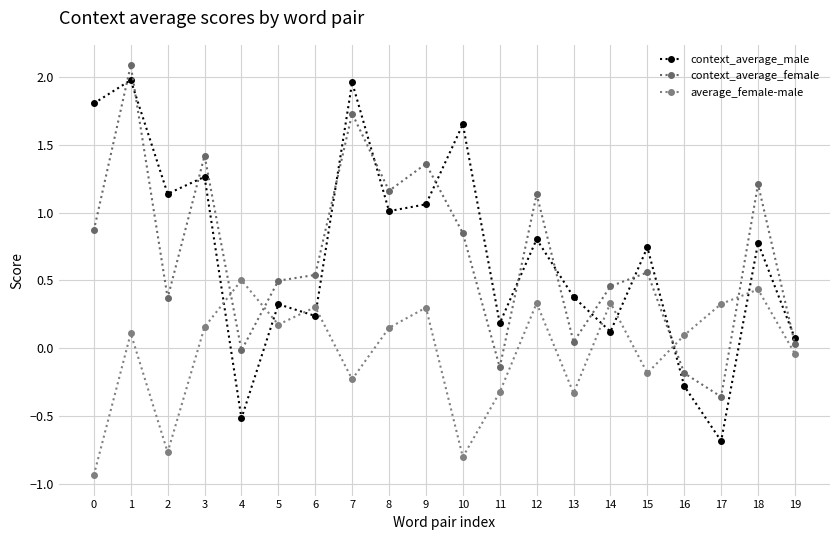

How many positive values does the context_average_female series have?

16